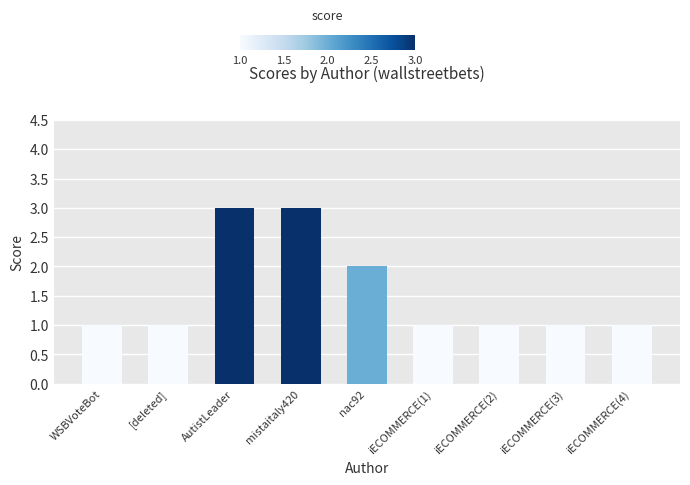

What is the difference between the maximum and minimum values?

2